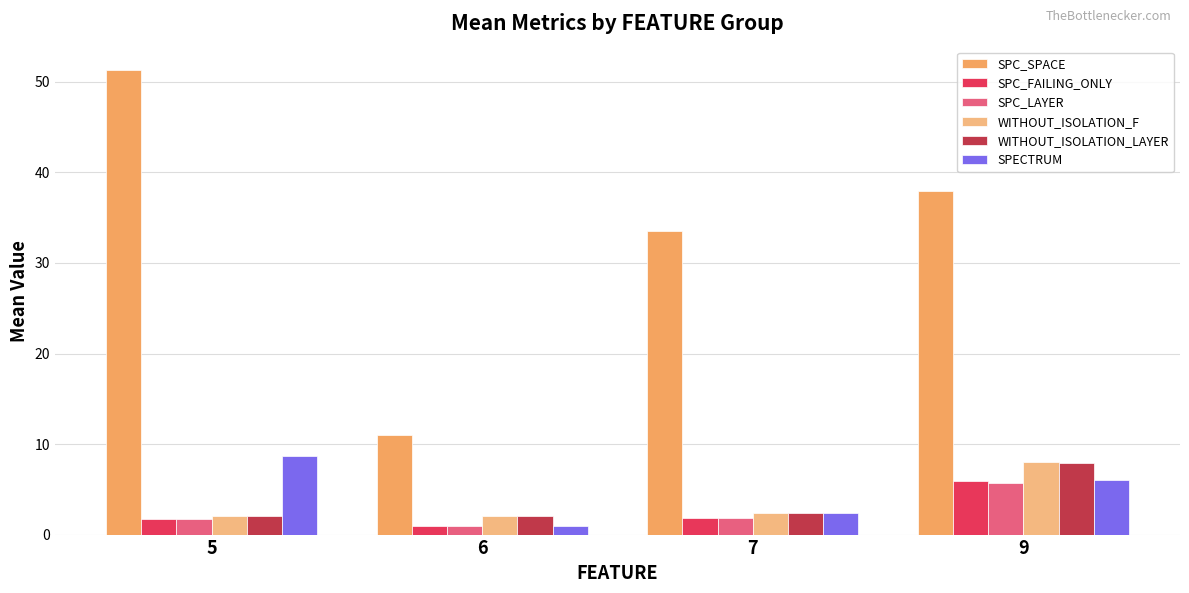

Between 9 and 5, which is larger?

5